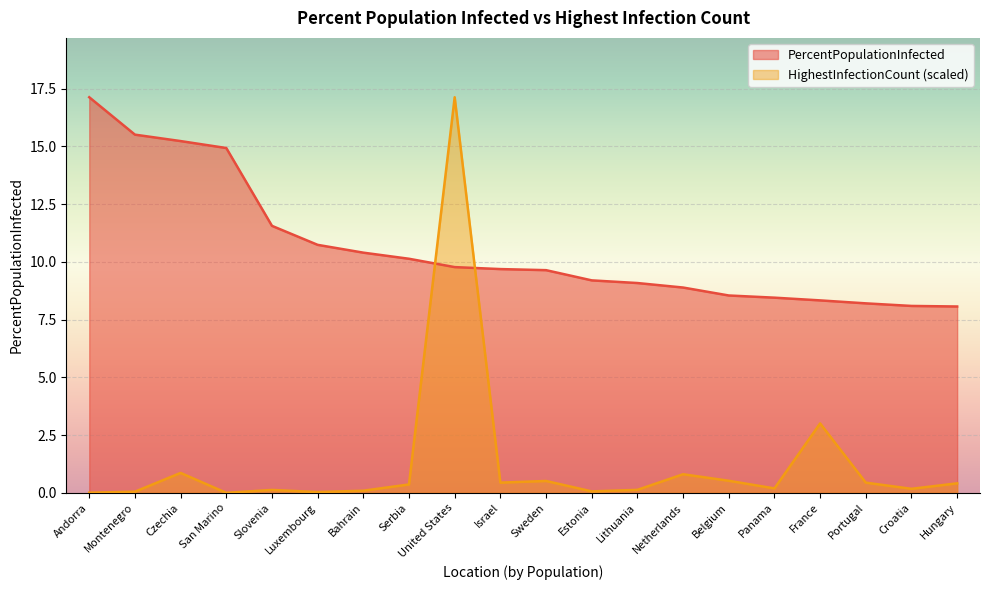

How many lines are shown in the chart?

2